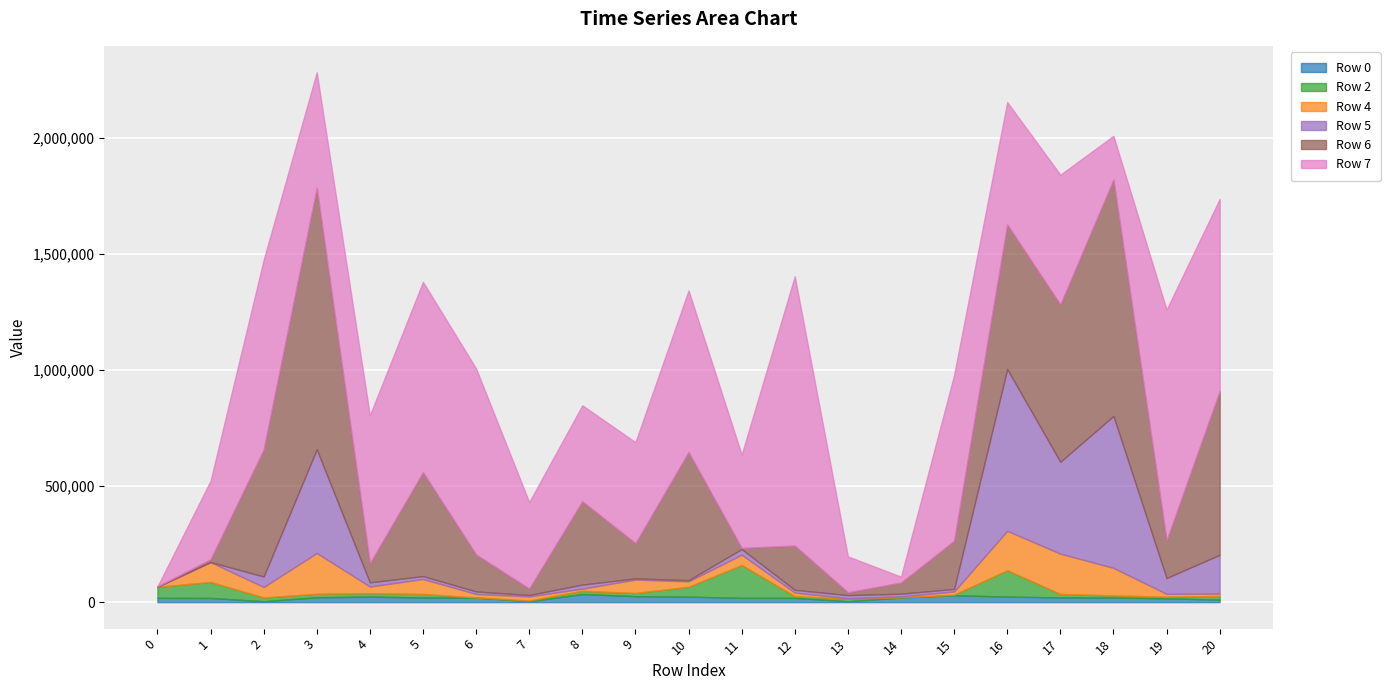

How many lines are shown in the chart?

6